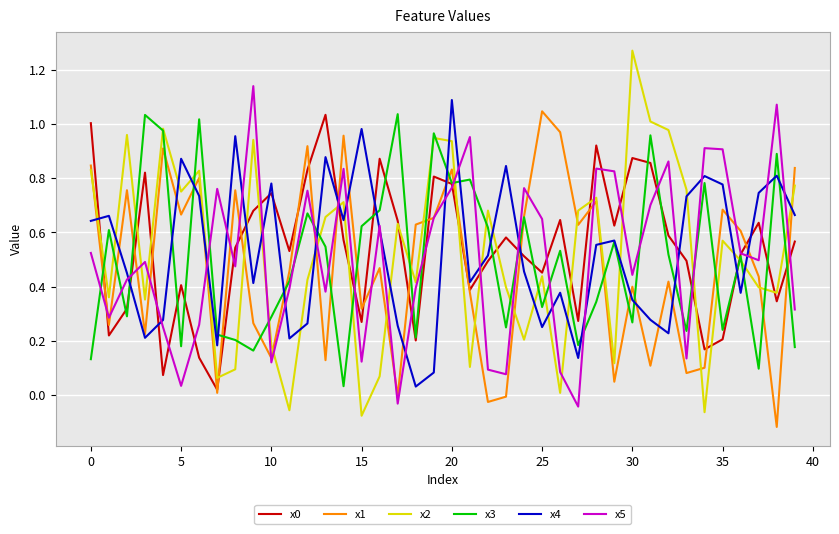

Which series has the largest range (max minus min)?

x2